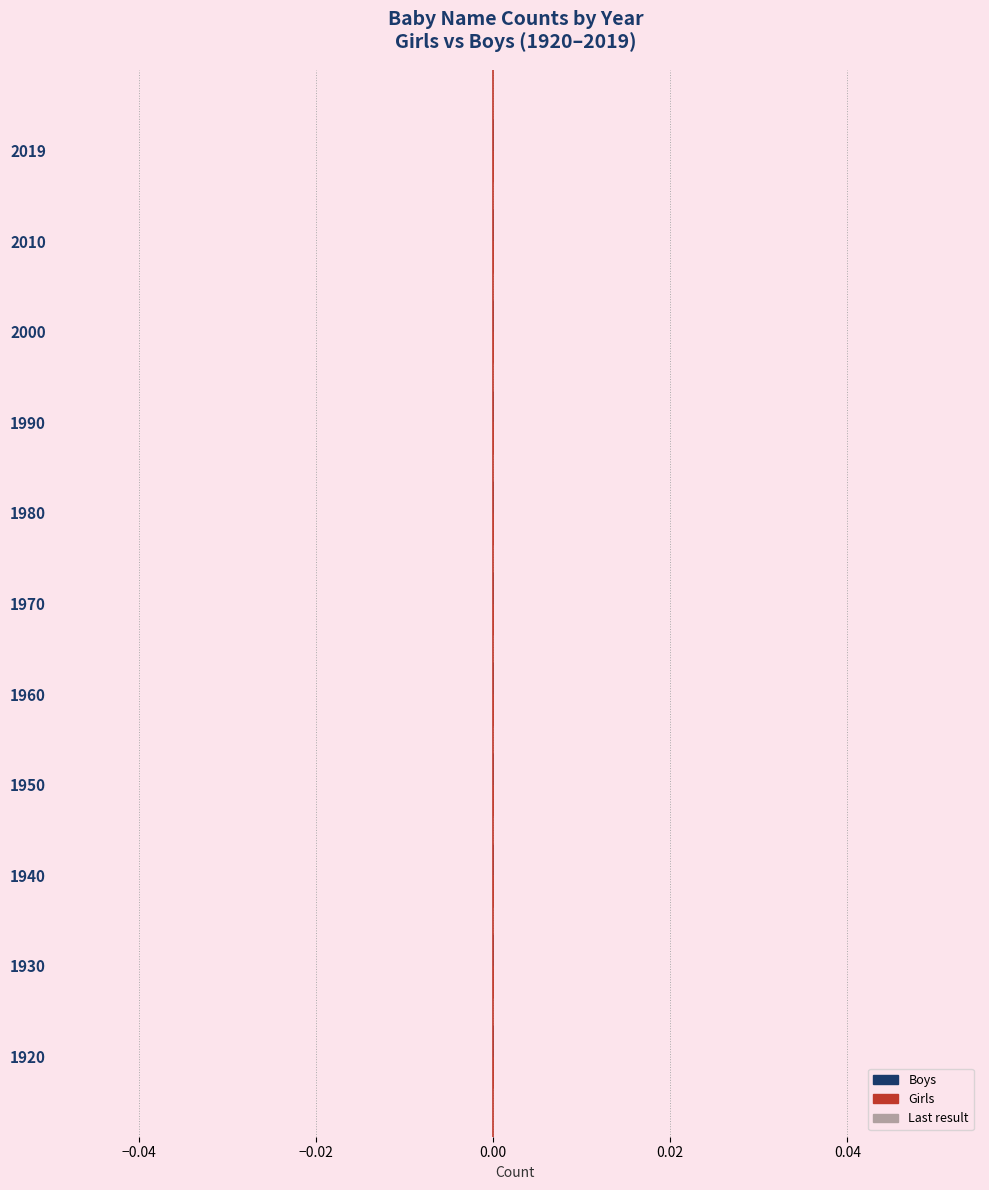

Count the number of categories in the chart.

11